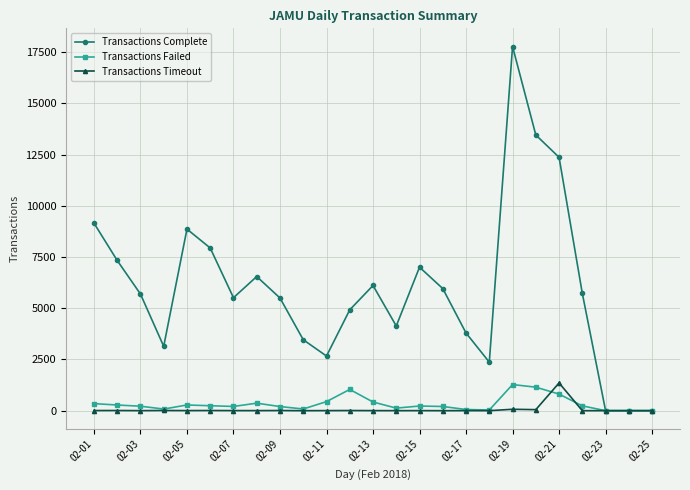

How many lines are shown in the chart?

3